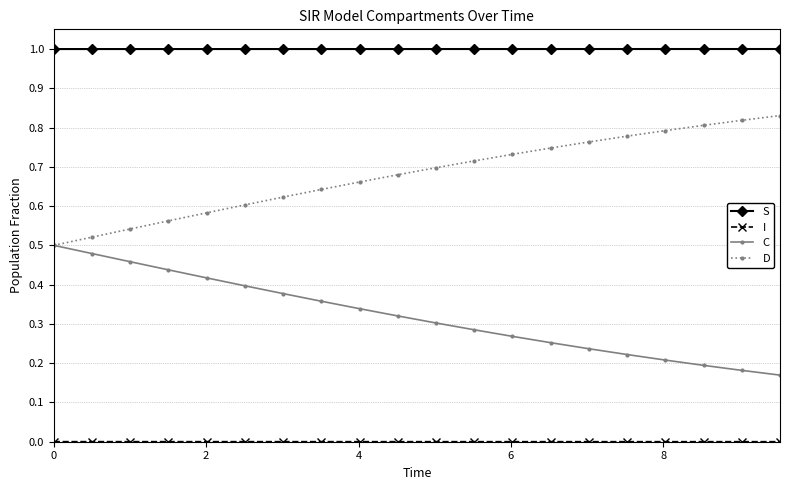

True or false: C has more than 2 interior local peaks.

False